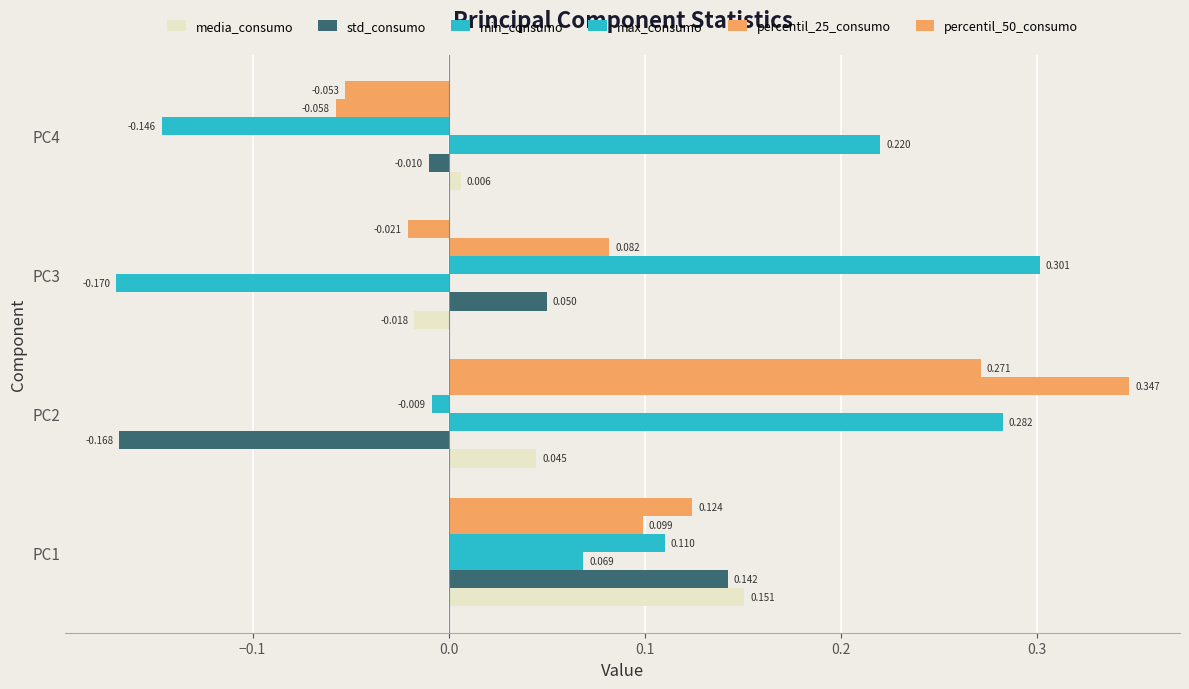

What is the difference between the maximum and minimum values in the max_consumo series?

0.4